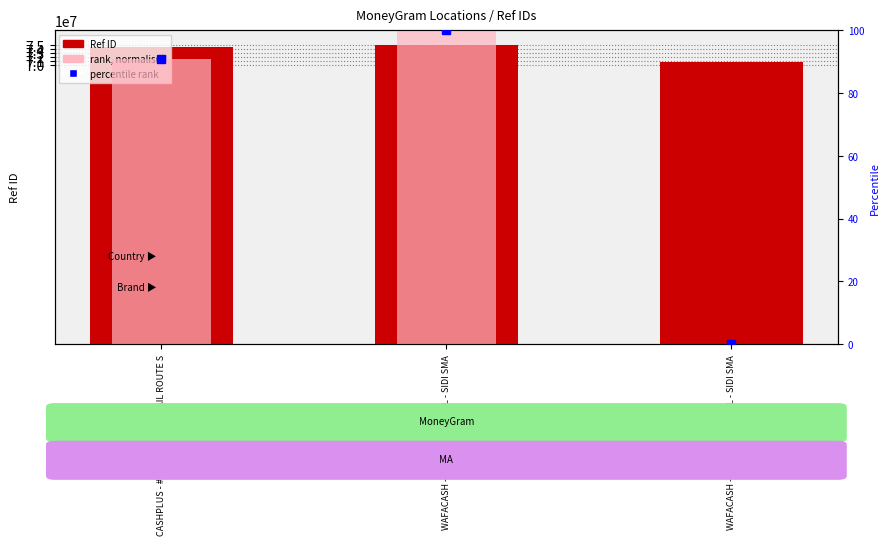

What is the value of the Ref bar at the 2nd from the left?

74990832.0